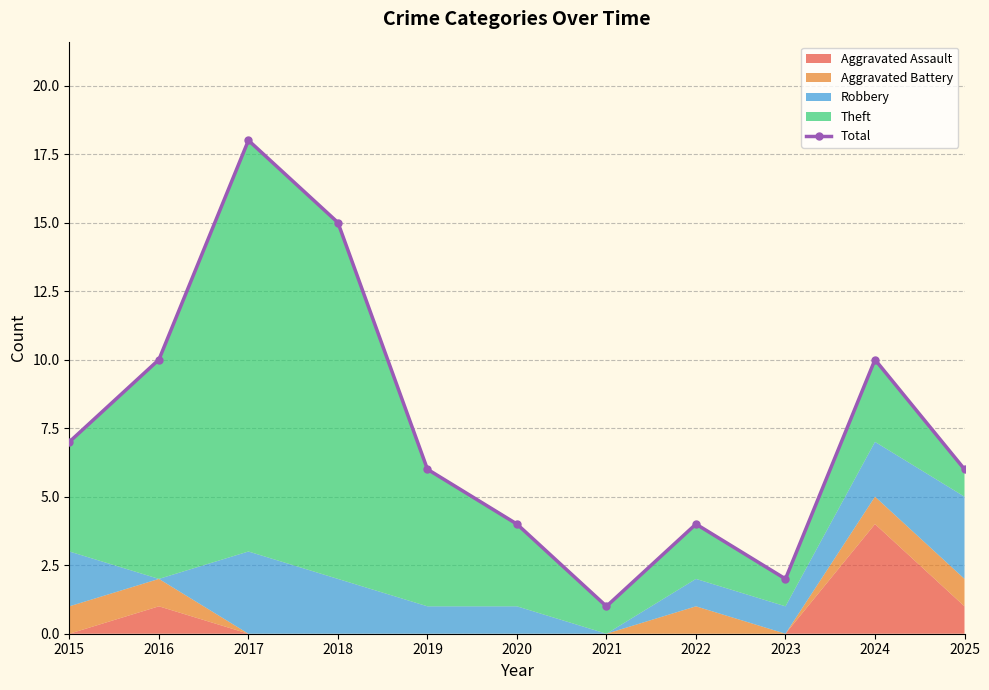

At which category does the data reach its first local valley?

2021